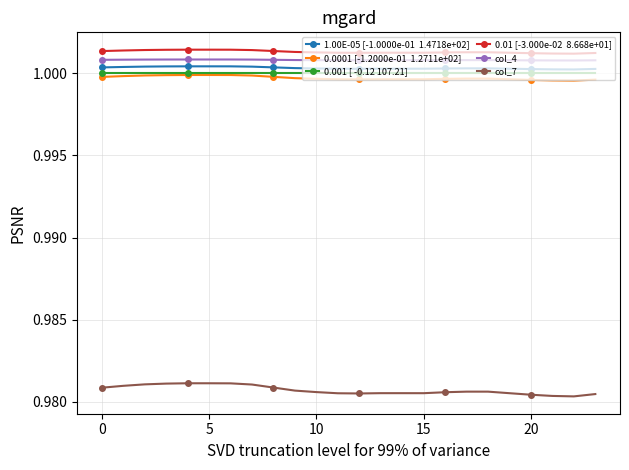

How many series are shown in this chart?

6